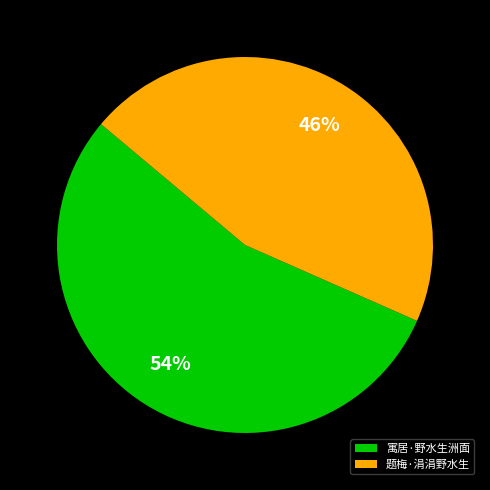

Approximately how many times larger is the value at 寓居·野水生洲面 compared to 题梅·涓涓野水生?

1.2